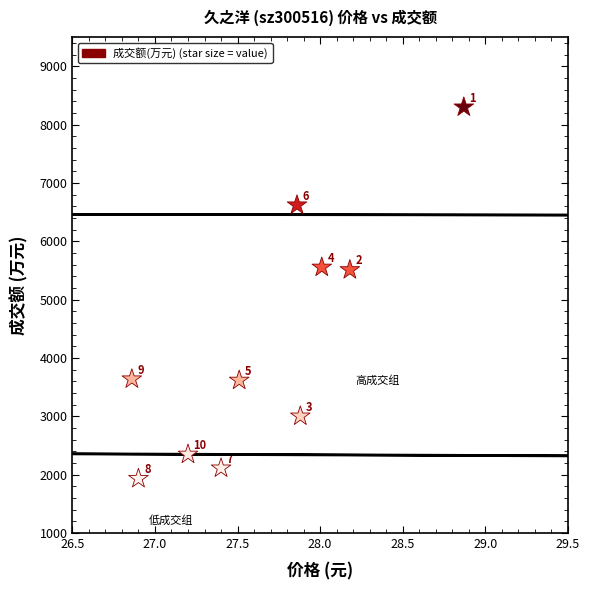

What Y value in the scatter plot is closest to 5115?

5510